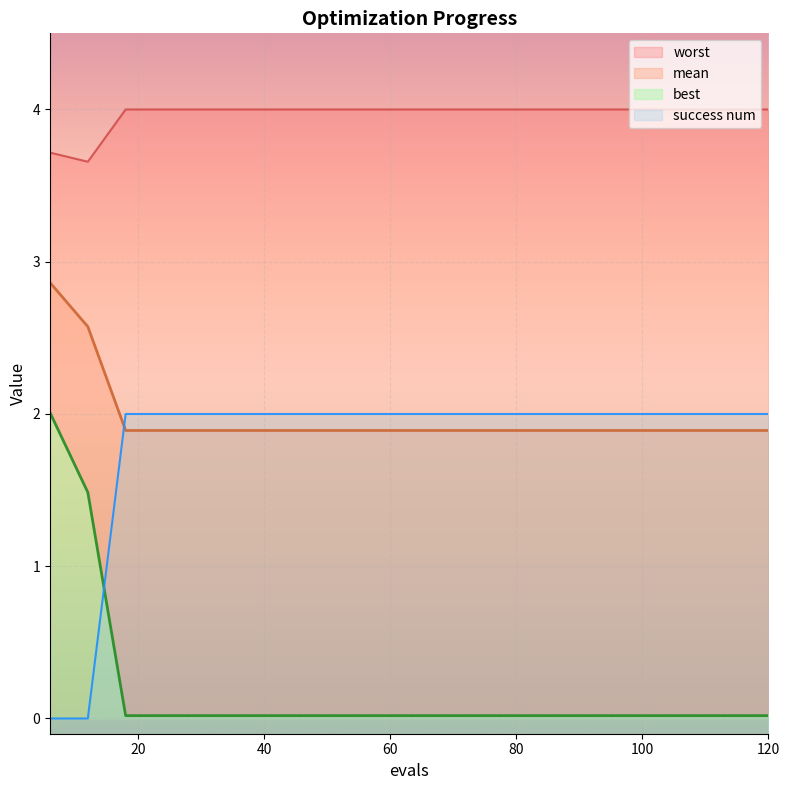

How many mean values are between 1 and 2?

18